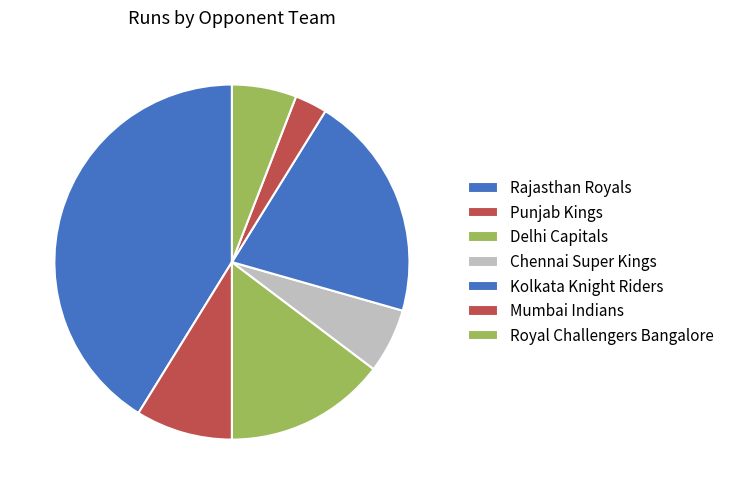

Is there any slice that represents more than half of the pie?

No